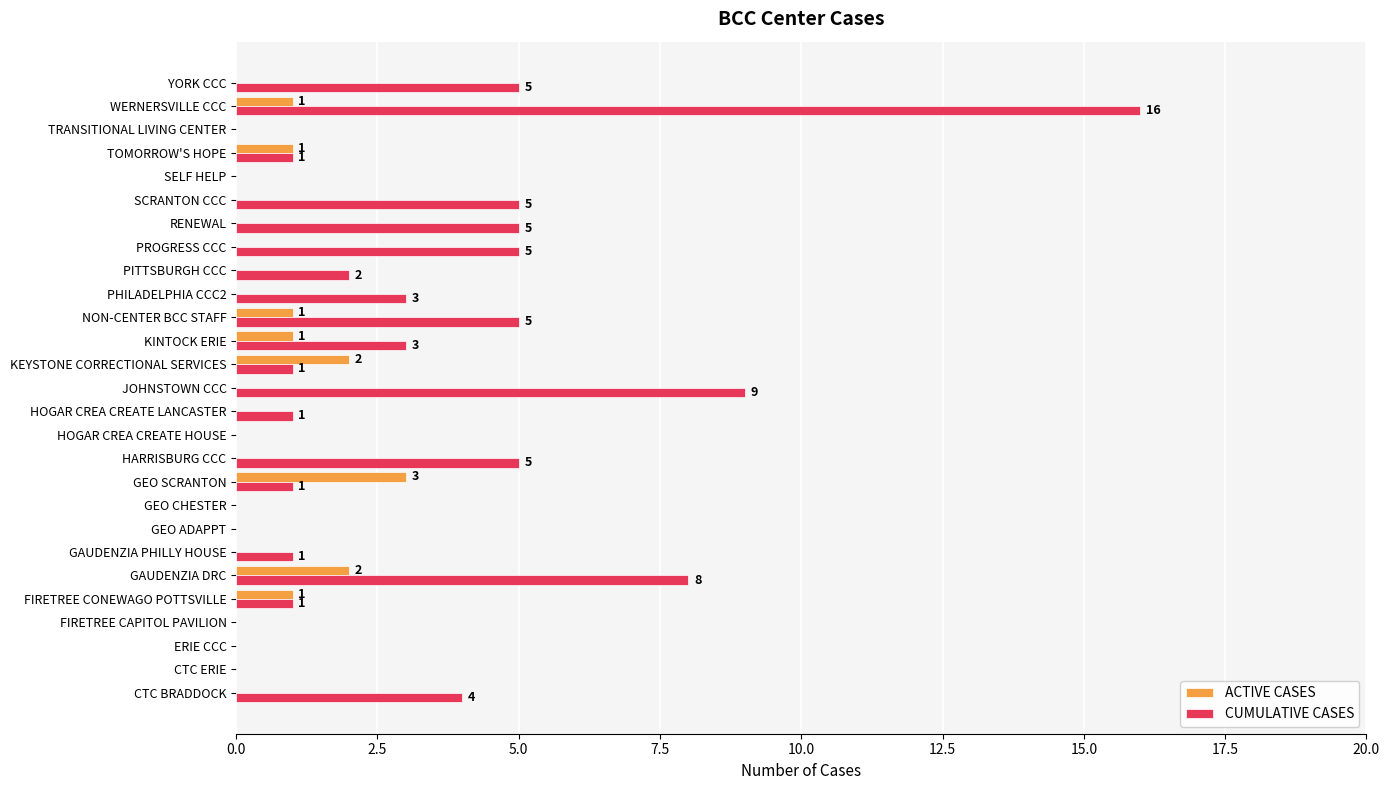

At which label does ACTIVE CASES reach its peak?

GEO SCRANTON